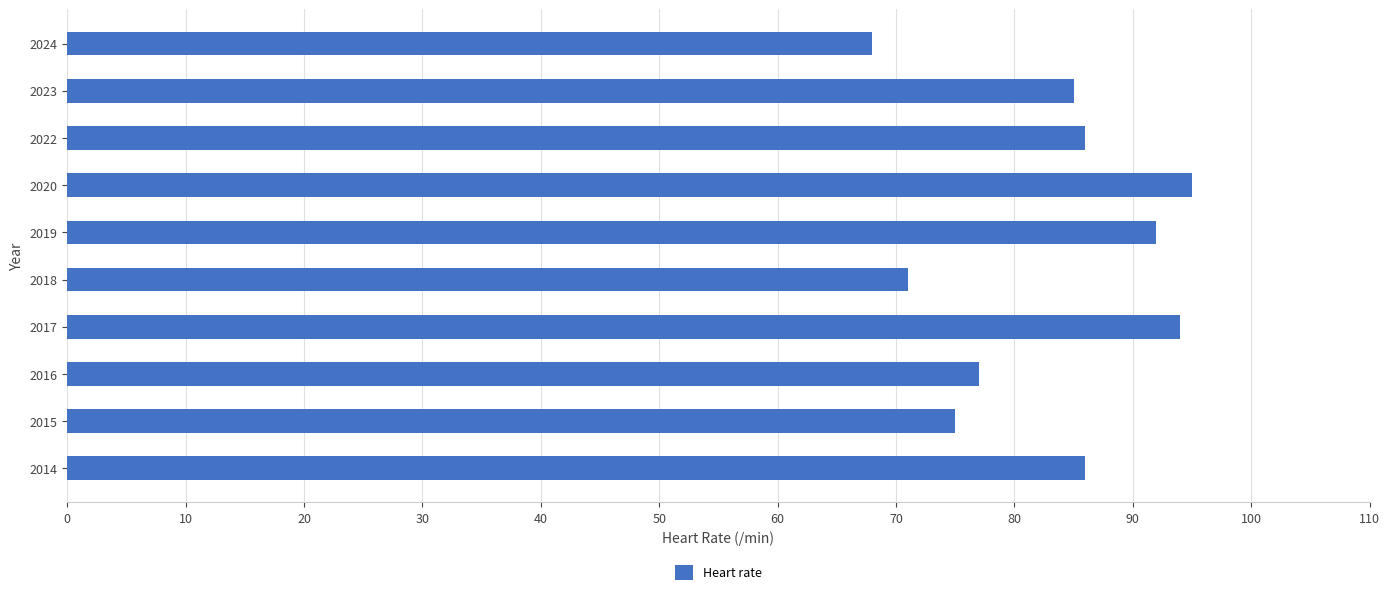

How many bars are there in total?

10